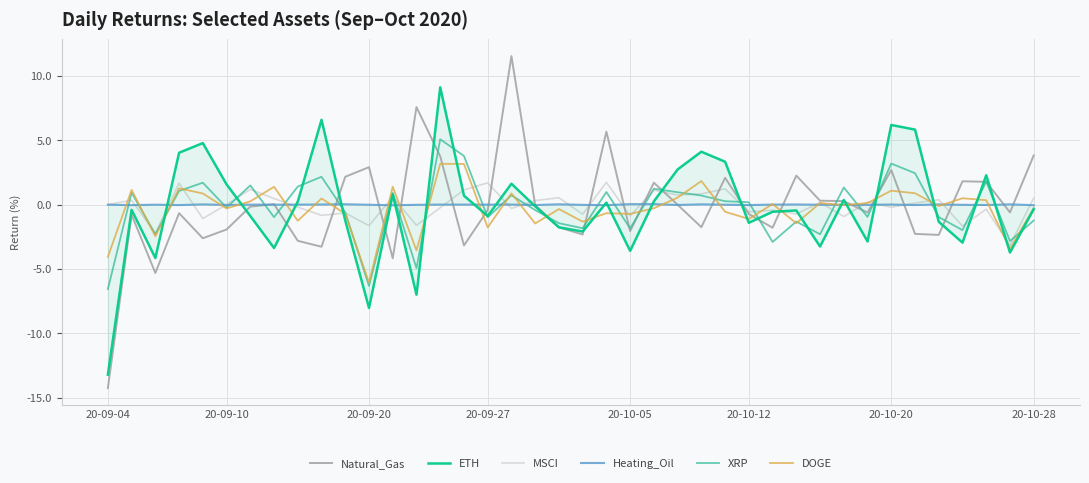

What is the maximum value for XRP?

5.1